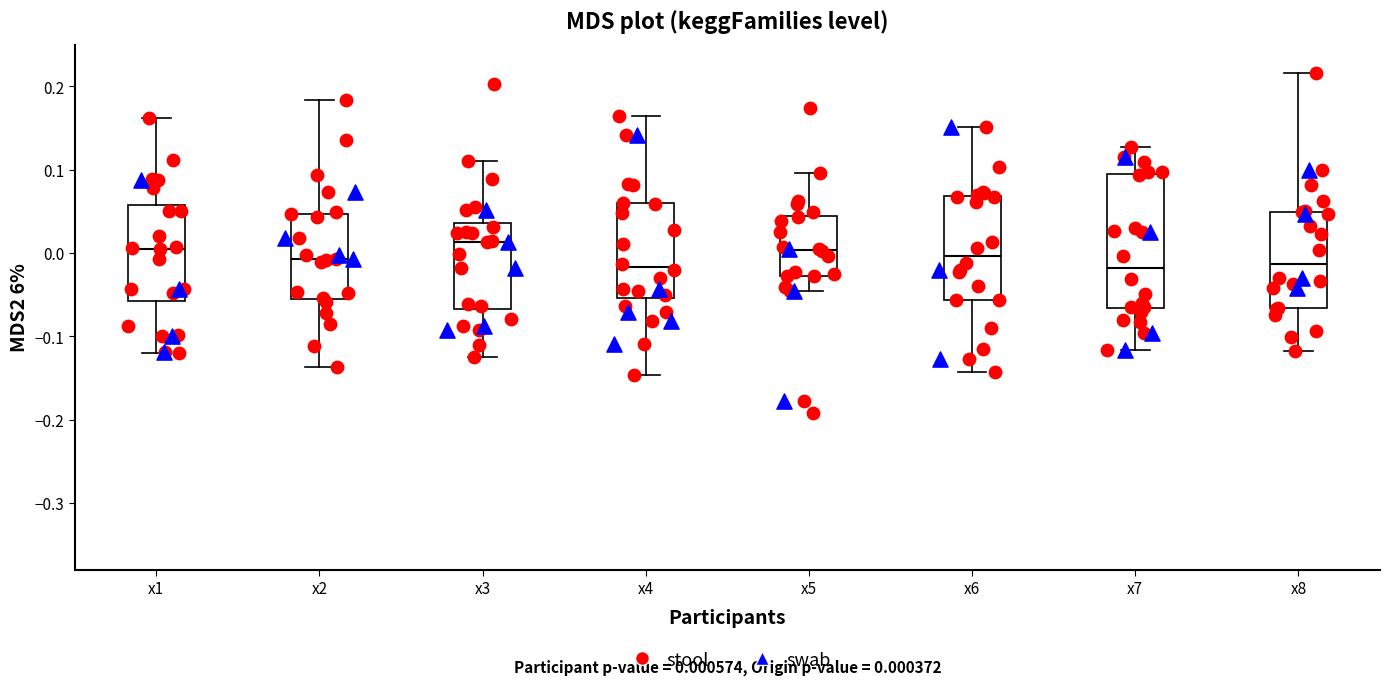

Comparing the boxes themselves (not the whiskers), which one is the tallest?

x7